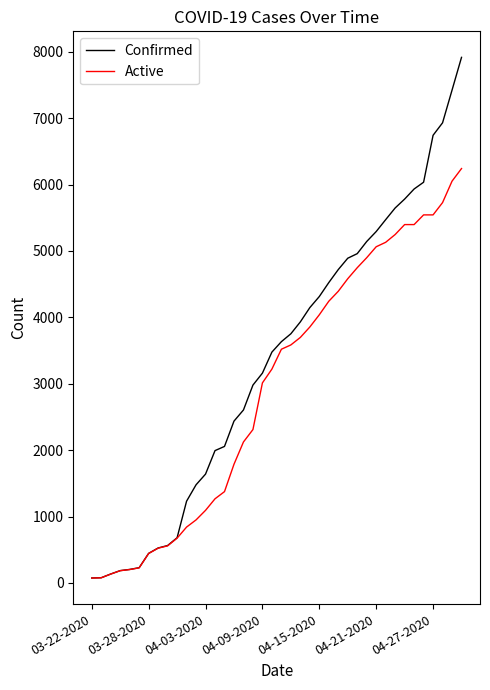

List the series in order of their peak value, highest first.

Confirmed, Active